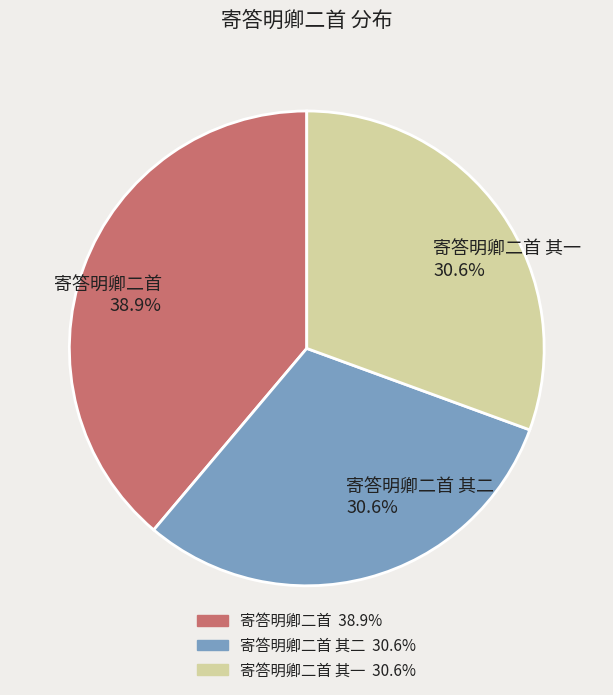

Approximately how many times larger is the value at 寄答明卿二首 其一 30.6% compared to 寄答明卿二首 其二 30.6%?

1.0